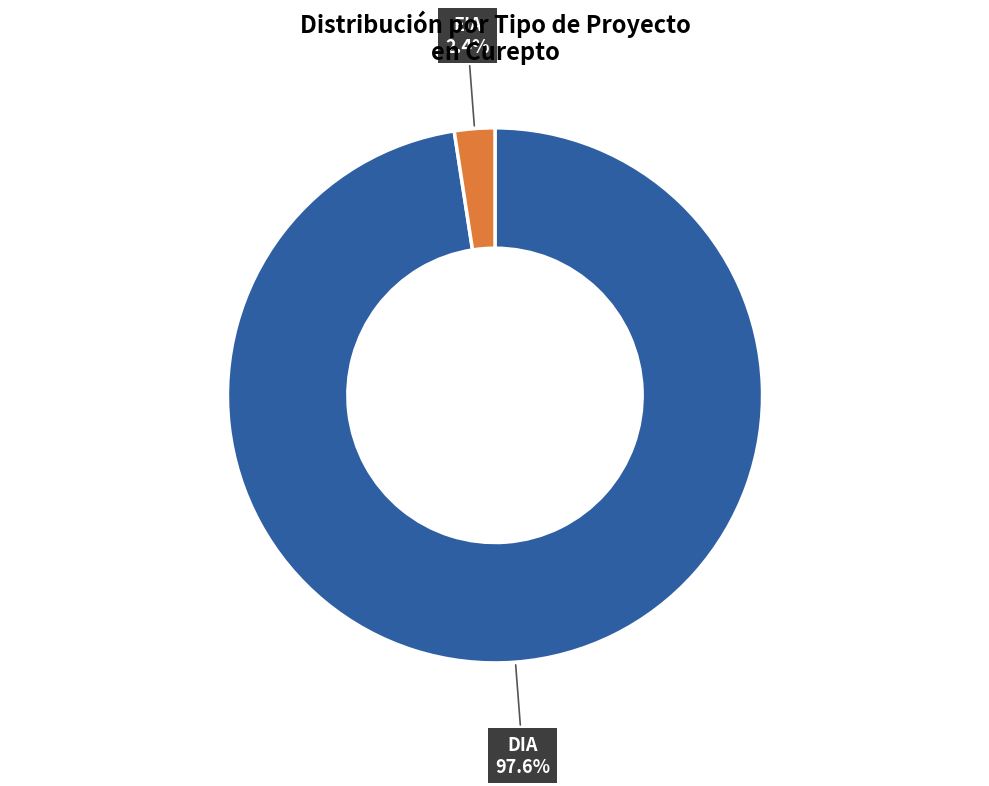

Does any single category account for the majority?

Yes